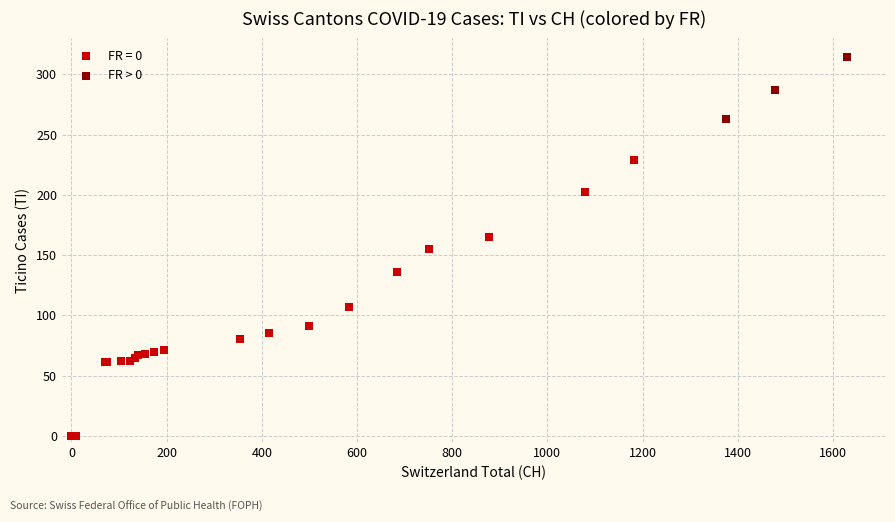

Which series has the largest Y range (max minus min)?

FR = 0